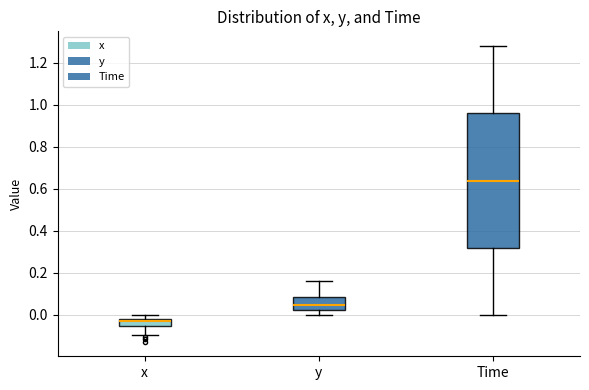

Which box's median line is the lowest?

x